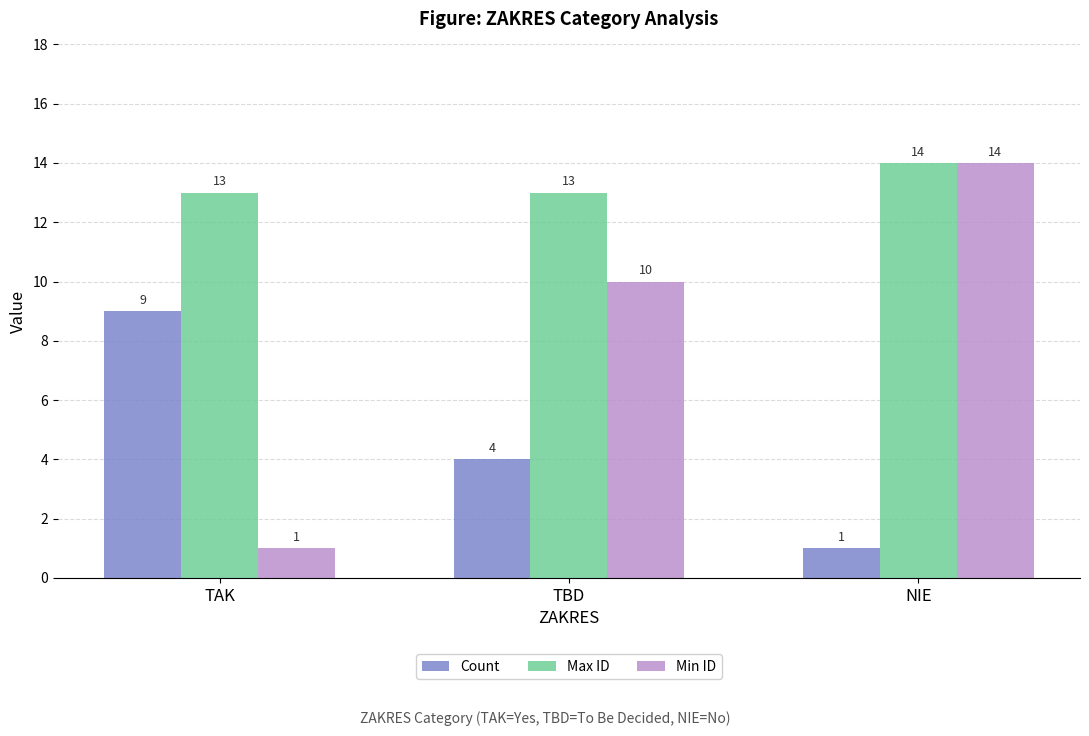

Does the chart contain any negative values?

No